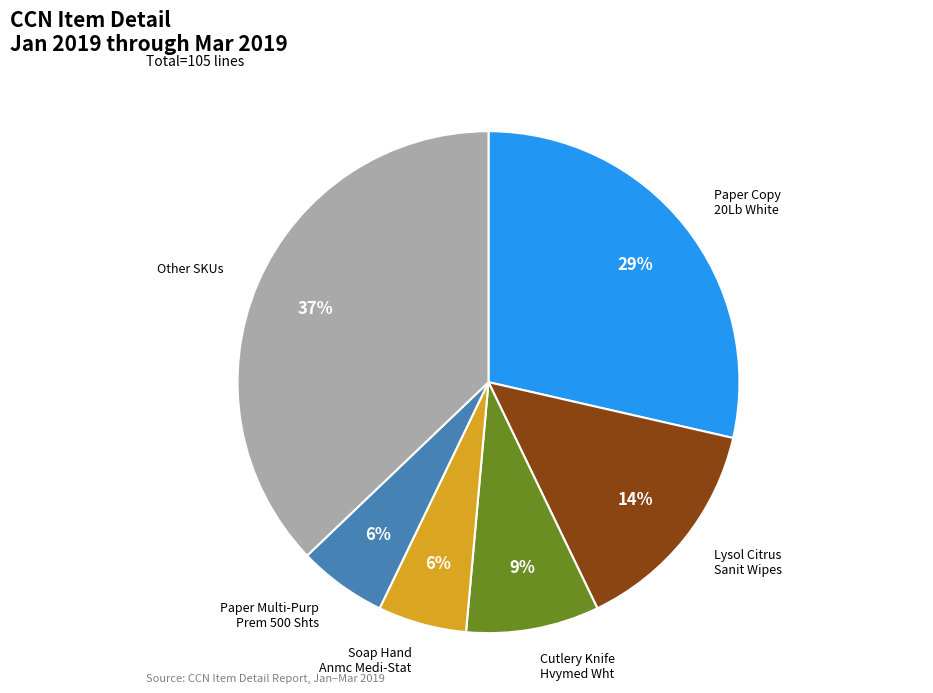

Does any single category account for the majority?

No